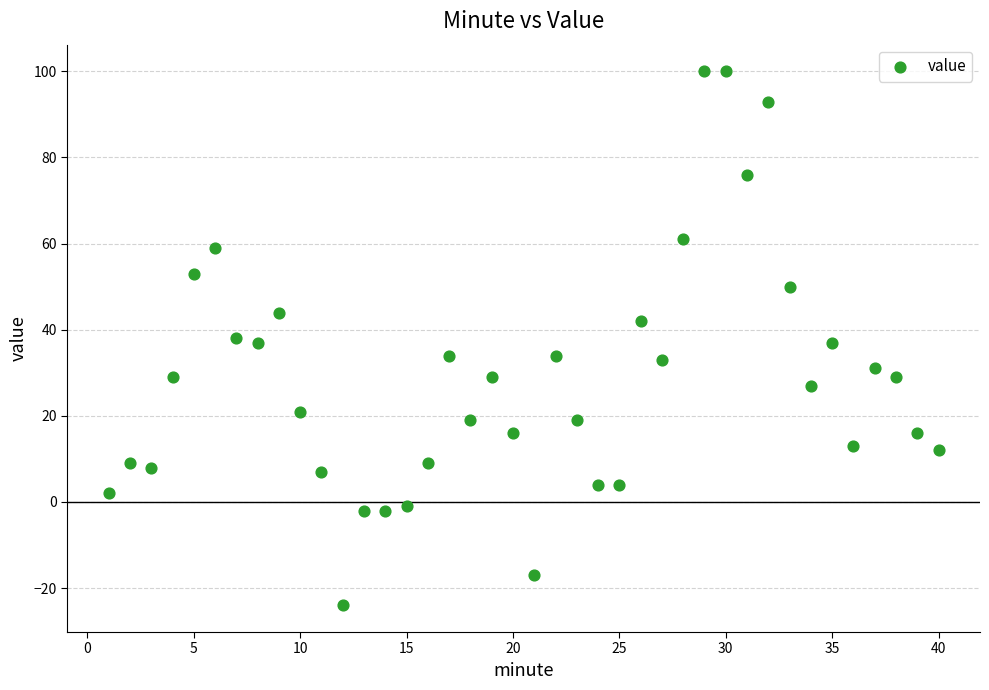

What is the range of Y values (max minus min)?

124